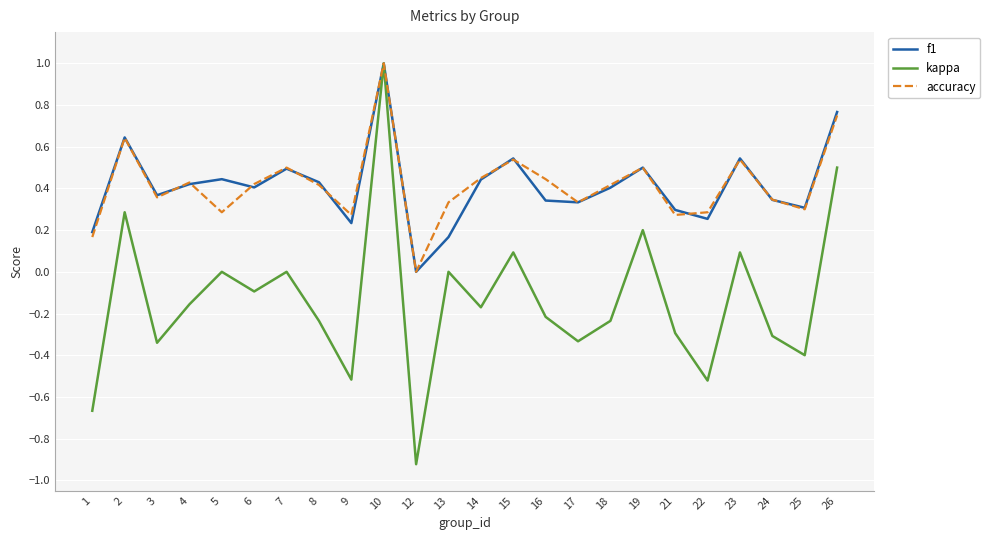

What are all the series names shown in the legend?

f1, kappa, accuracy